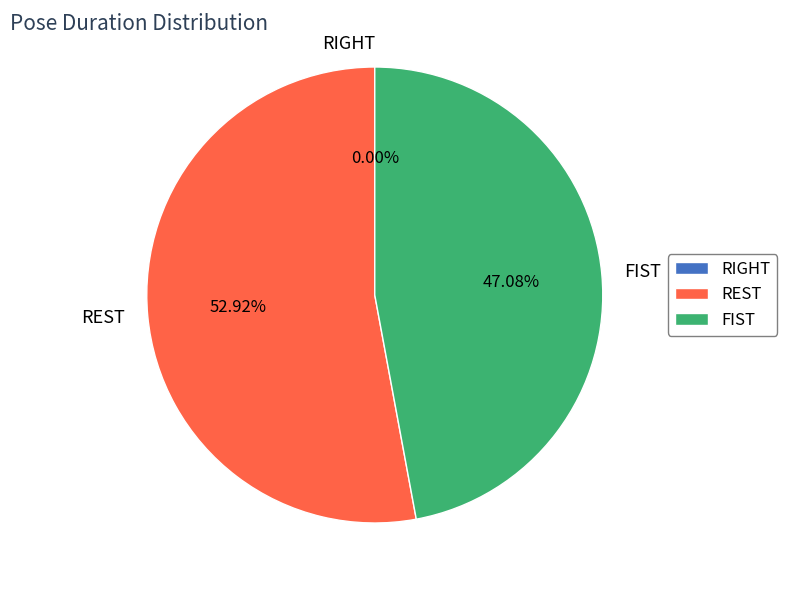

Is it true that REST is 98% of the pie?

False